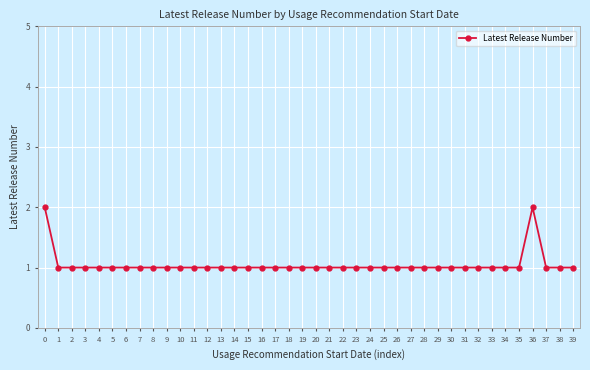

Count the values in the range 1 to 2.

40